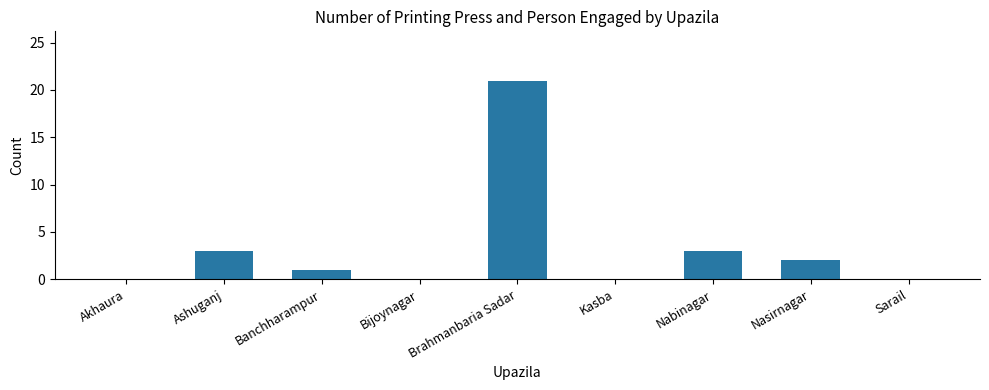

Does the chart contain stacked bars?

No